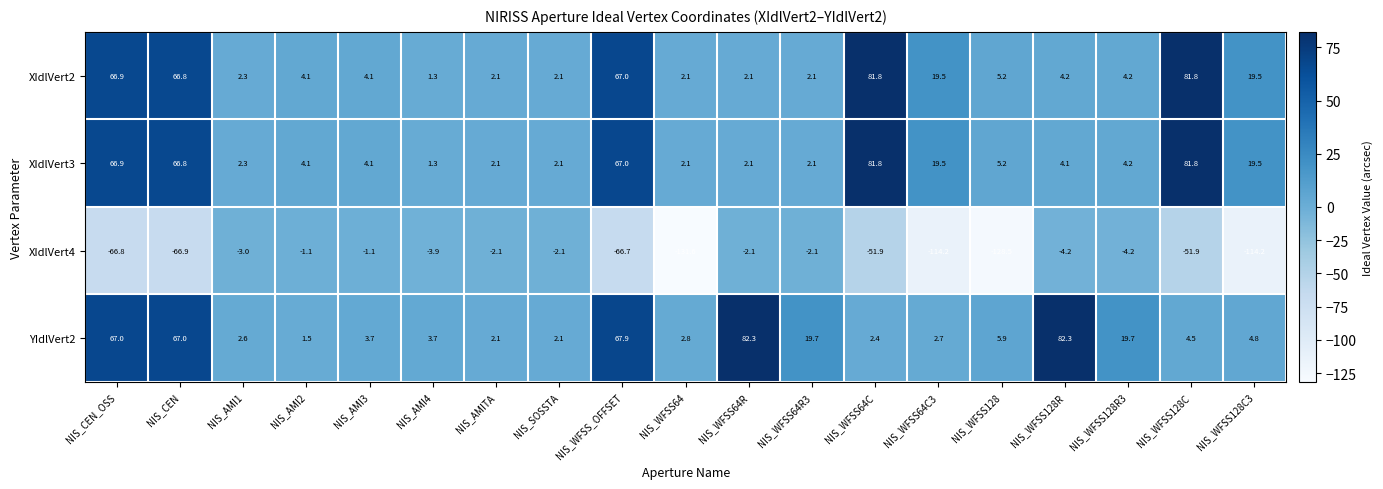

True or false: XIdlVert4 has a value of -2.0 at NIS_AMI1.

False